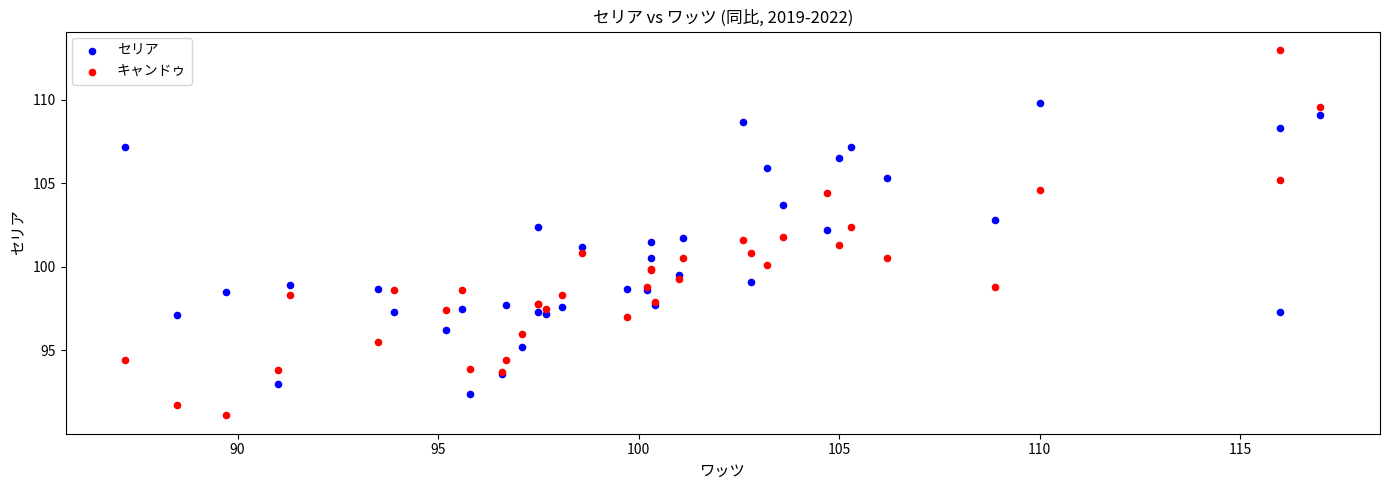

Which series reaches the minimum Y coordinate?

キャンドゥ